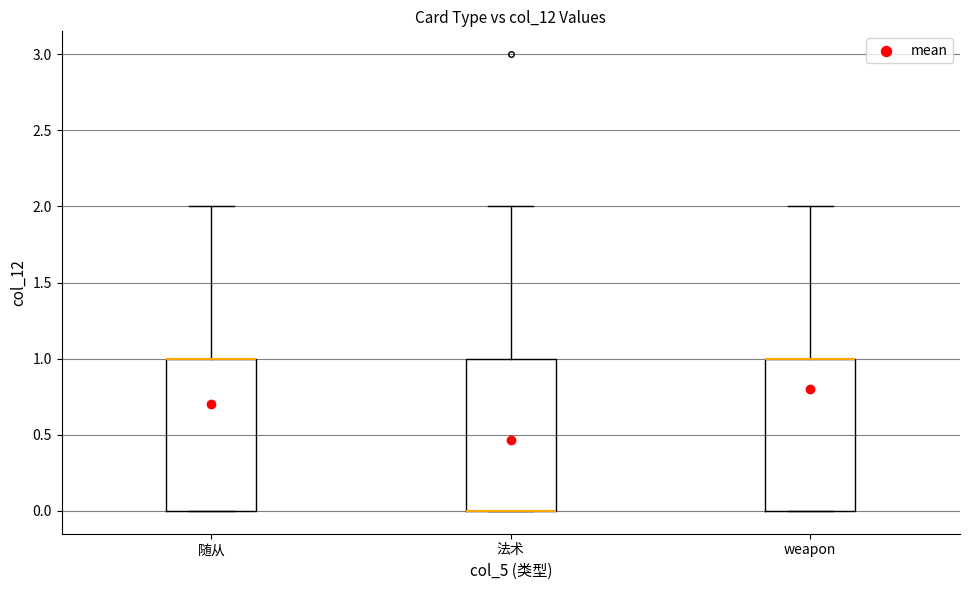

Reading left to right, transcribe this box plot: for each box, give where its median line is, the range the box spans, and where its two whiskers end, as read against the y-axis. The values are not printed on the chart, so give them approximately, as read against the axis.

随从: median 1 (drawn on the box's upper edge), box 0 to 1, whiskers 0 to 2
法术: median 0 (drawn on the box's lower edge), box 0 to 1, whiskers 0 to 2
weapon: median 1 (drawn on the box's upper edge), box 0 to 1, whiskers 0 to 2